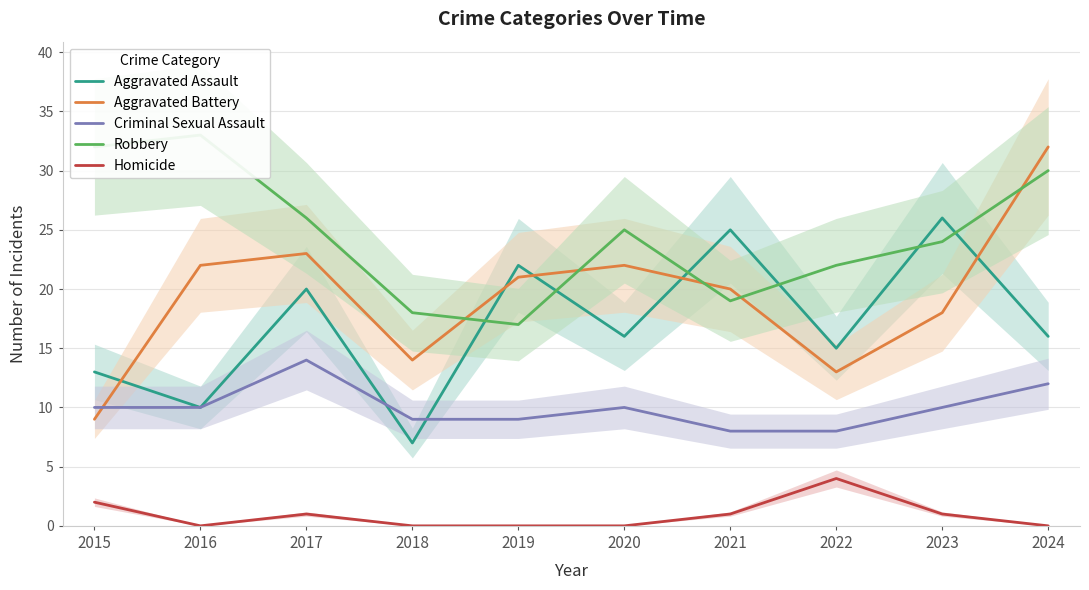

Which category has the lowest value in the Aggravated Assault series?

2018